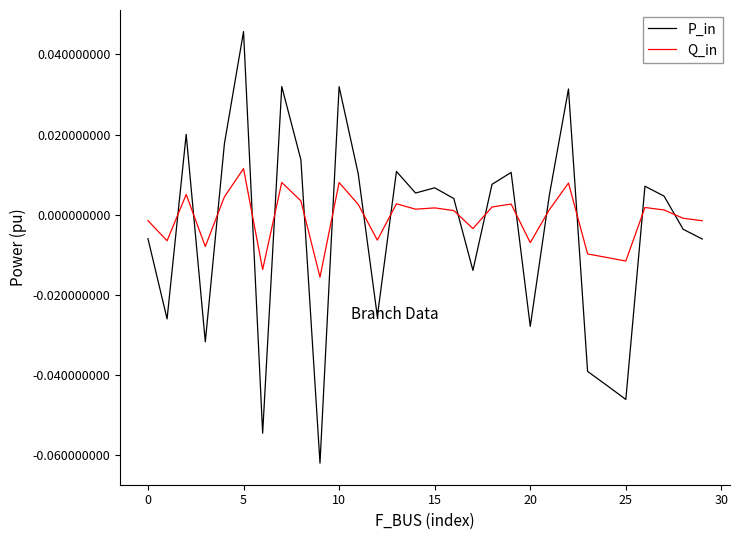

How many times do Q_in and P_in cross each other?

16